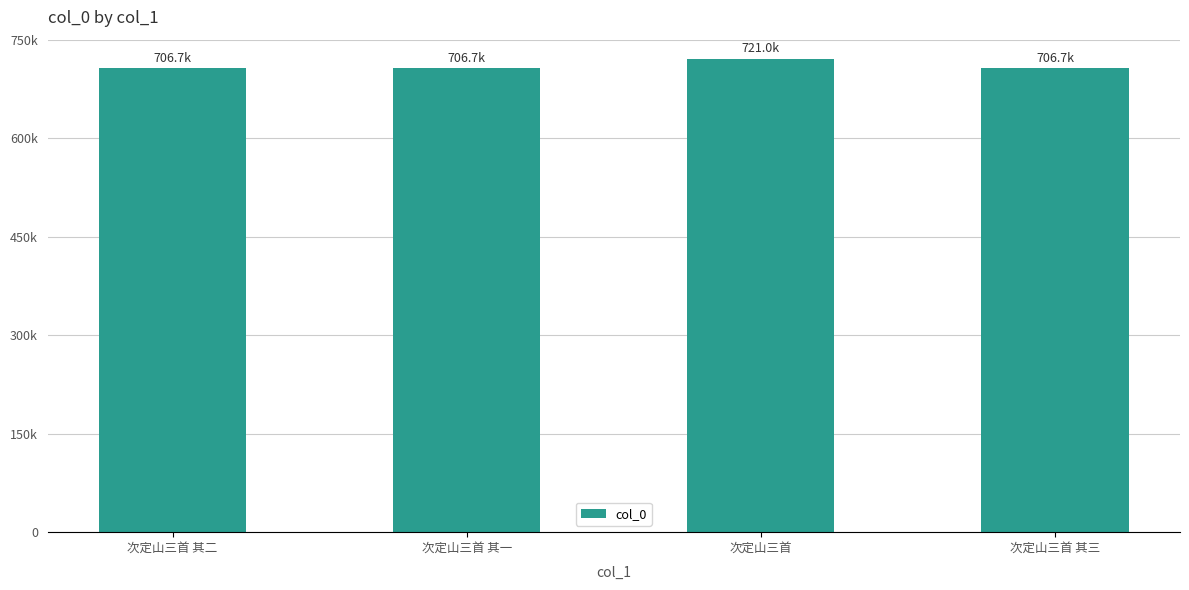

What is the ratio of the value at 次定山三首 其二 to the value at 次定山三首 其一?

1.0